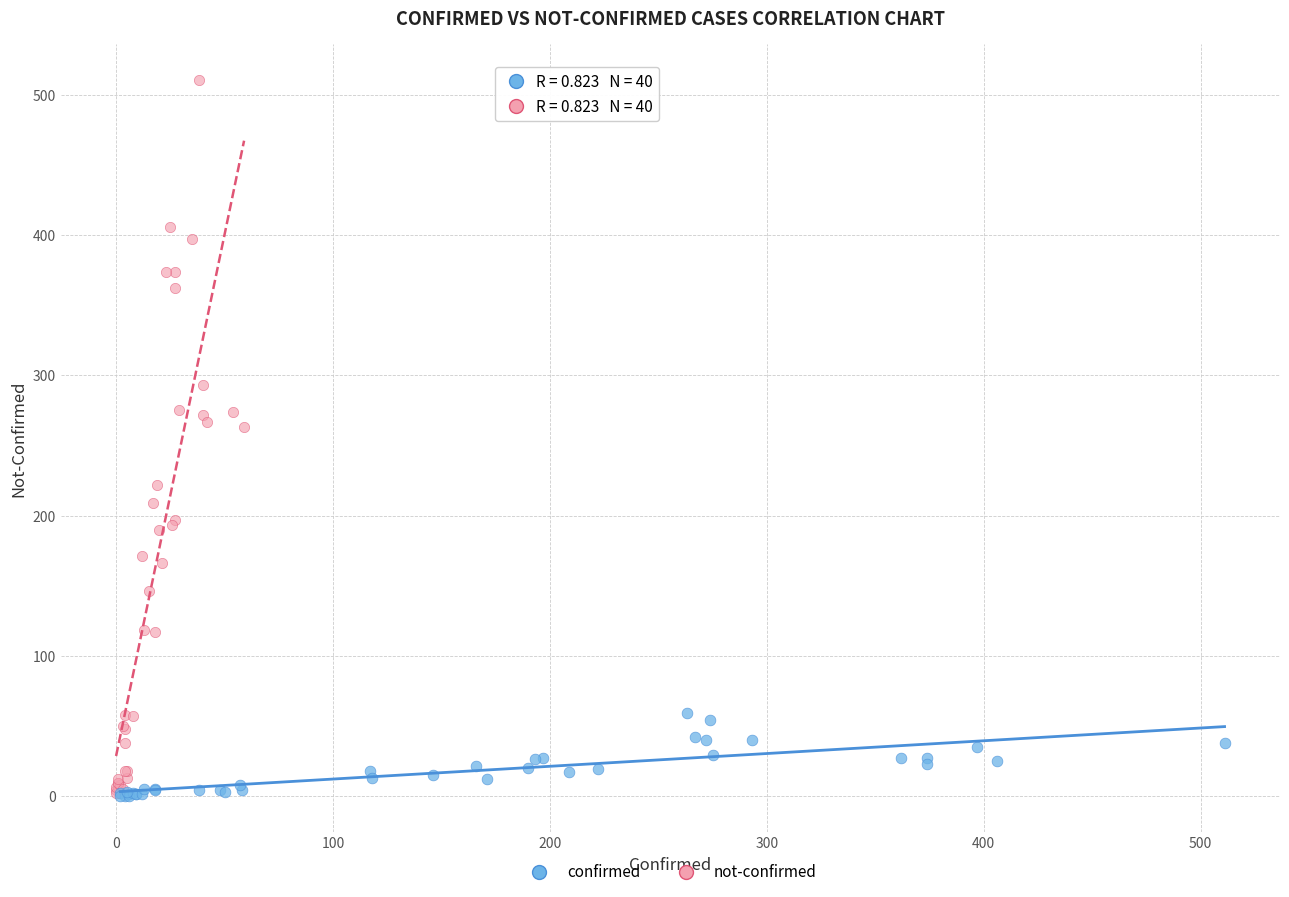

Which series contains the highest Y value?

not-confirmed